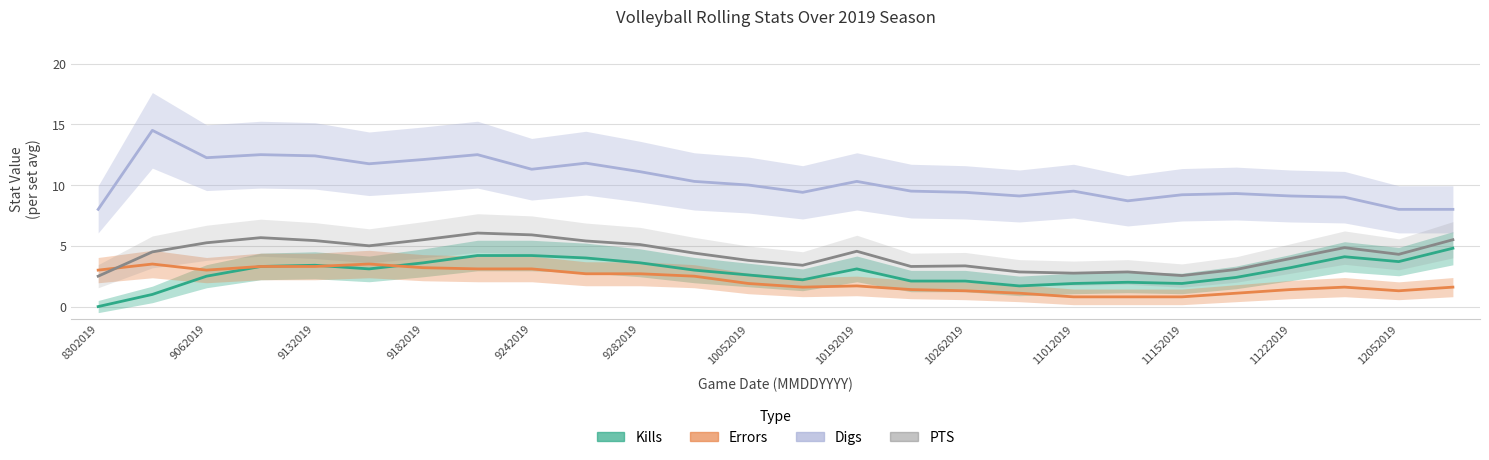

How many data points in Kills are above 3?

13